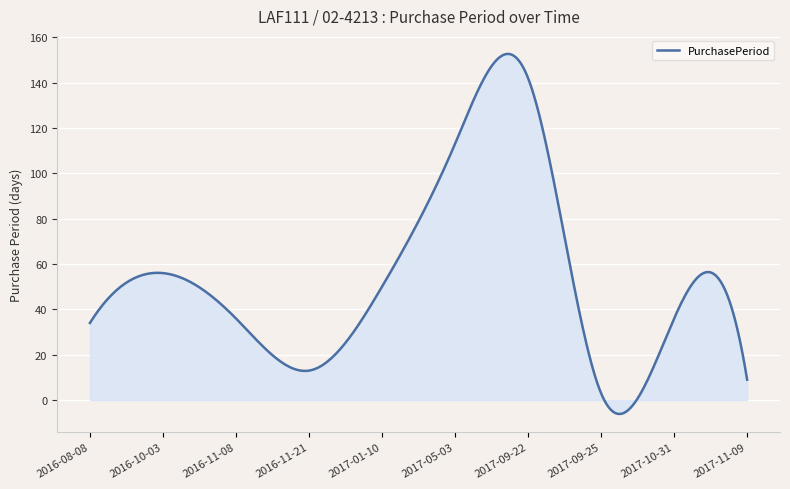

What is the maximum value shown in the chart?

152.7